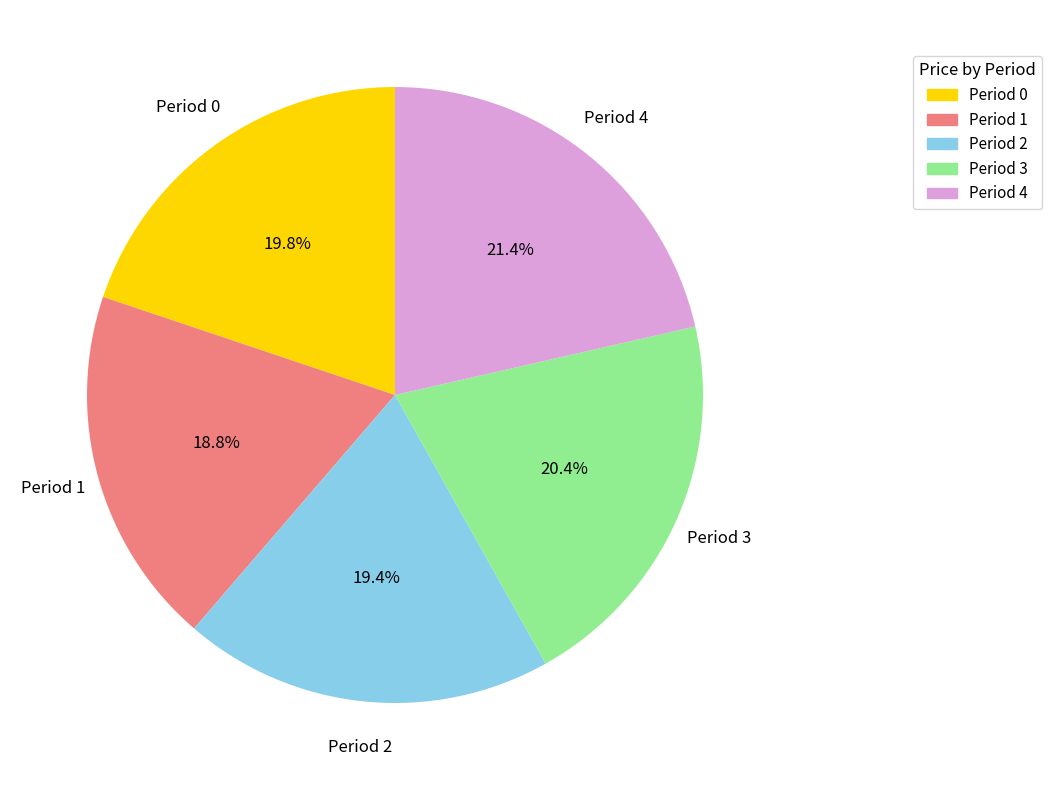

Approximately how many times larger is the value at Period 1 compared to Period 4?

0.9